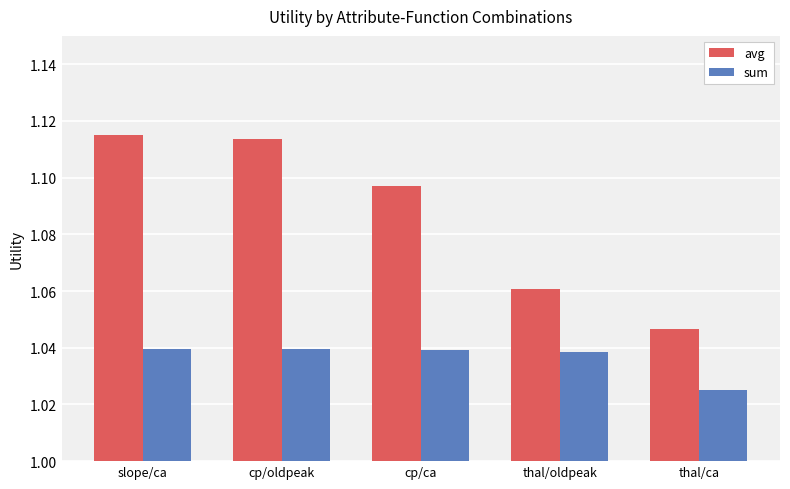

Which label corresponds to the smallest value in the chart?

thal/ca